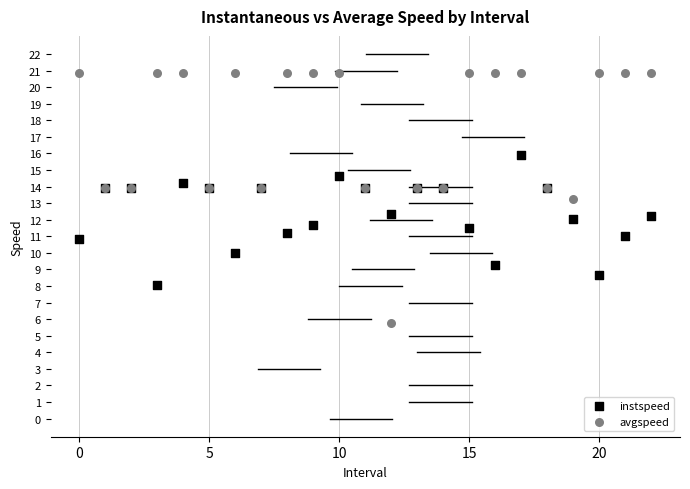

Which series contains the lowest Y value?

avgspeed